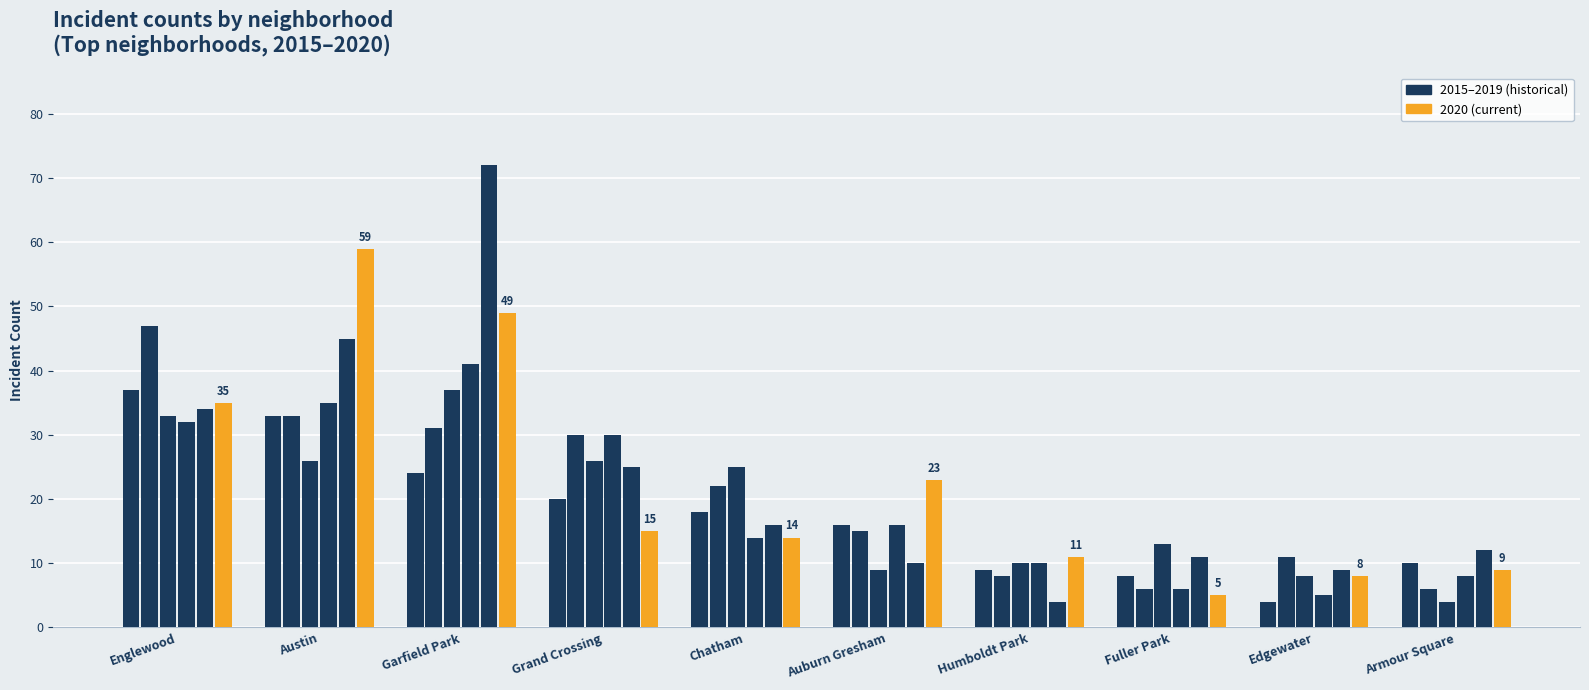

How many distinct data groups are displayed?

6